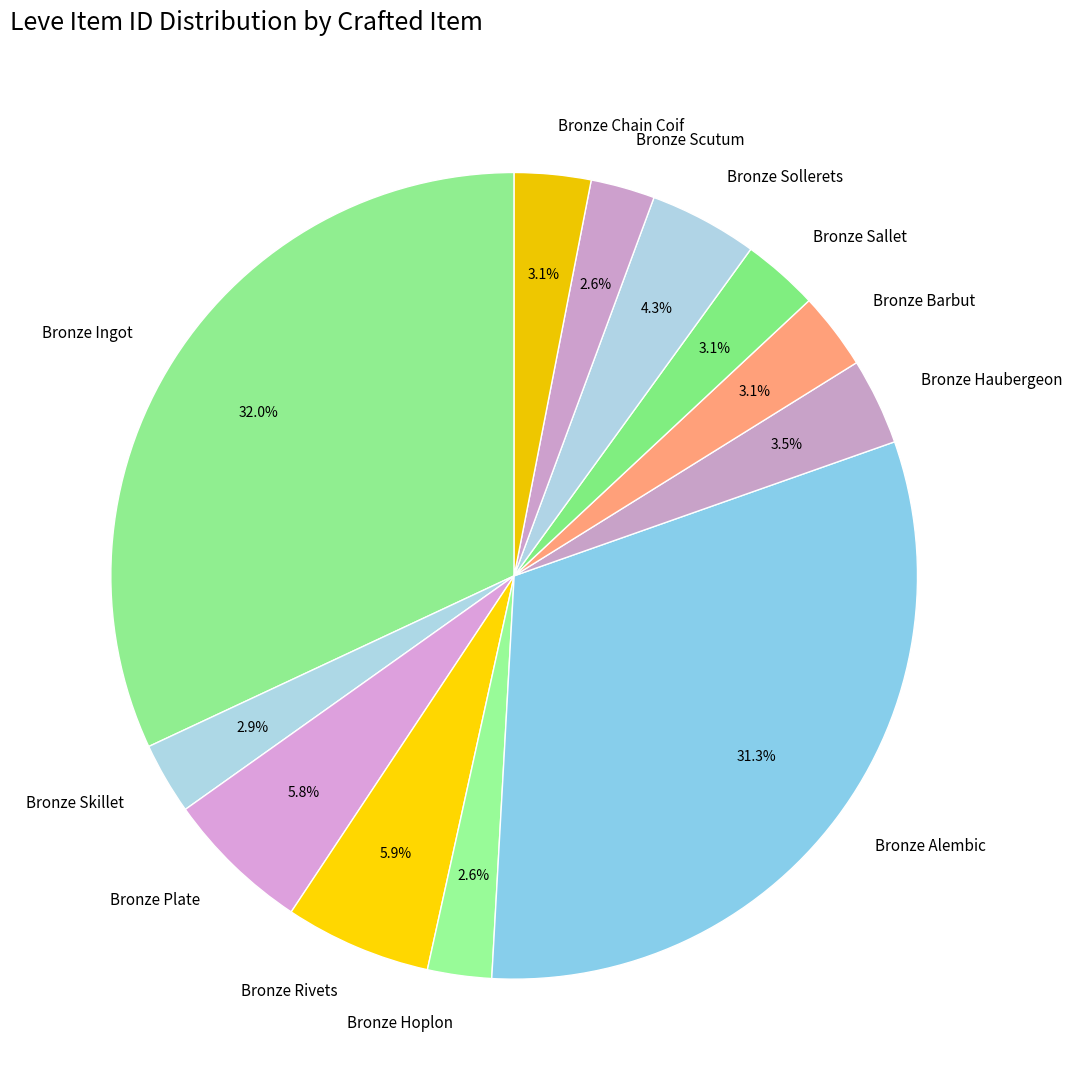

Count the number of slices in the pie.

12